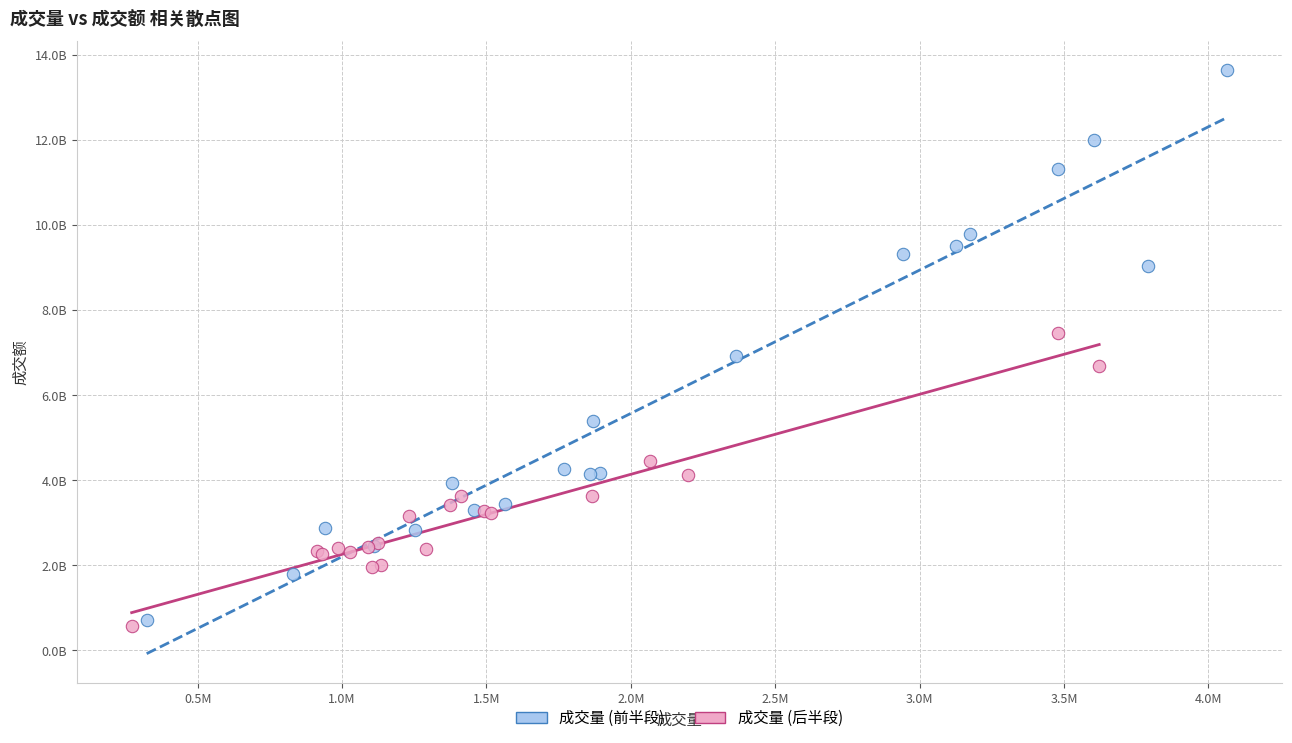

Which series has the largest Y range (max minus min)?

成交量 (前半段)